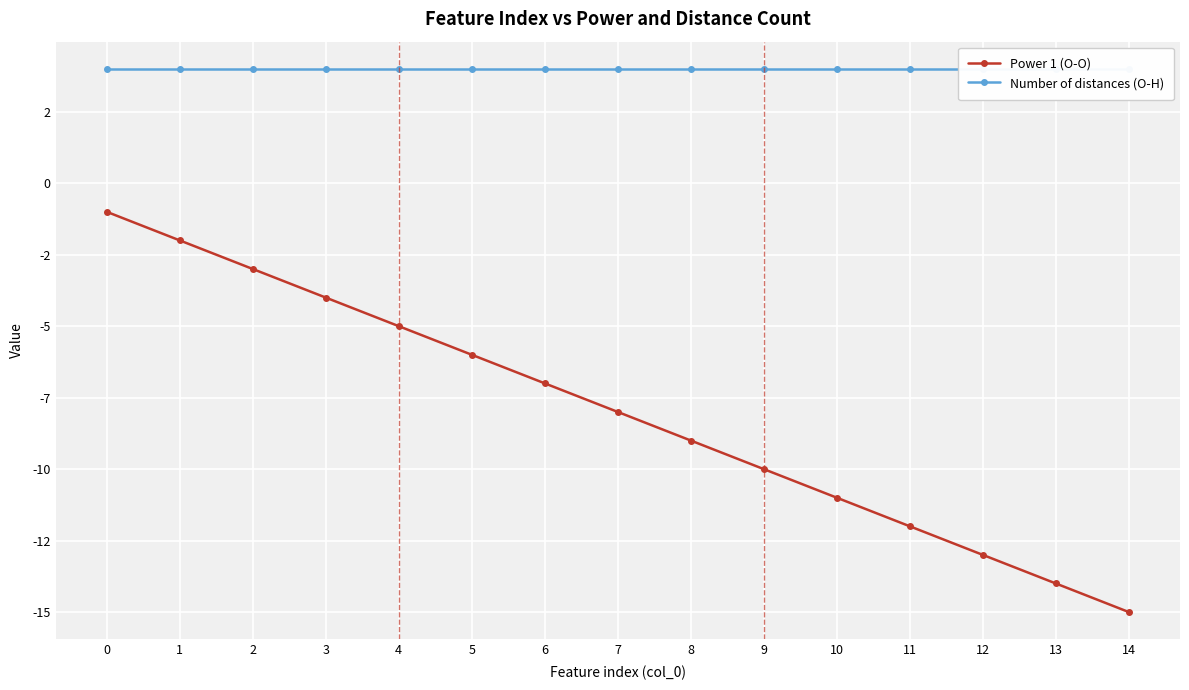

Which label corresponds to the smallest value in the chart?

14